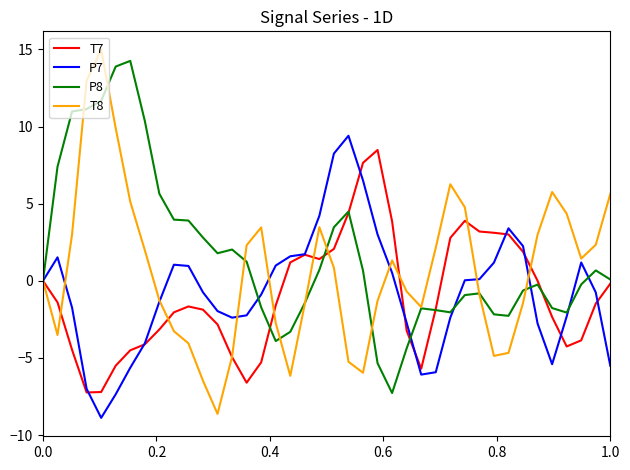

True or false: T8 has more than 0 interior local peaks.

True